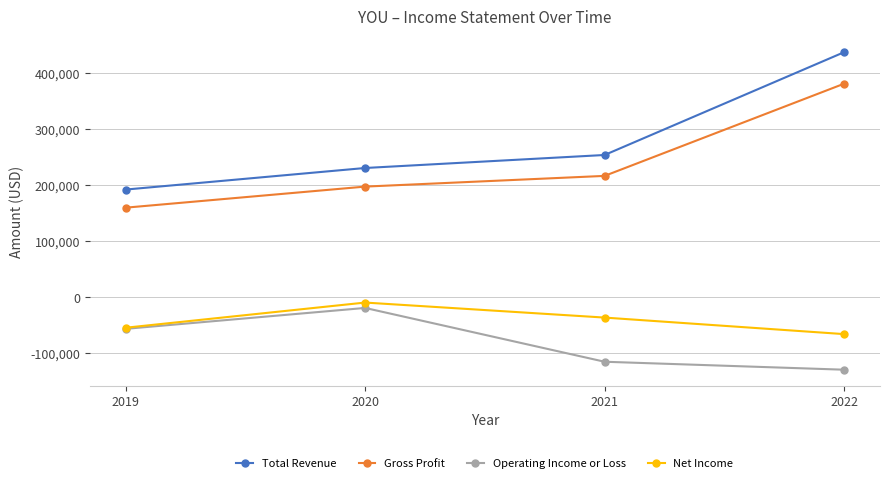

Is the value of Operating Income or Loss at 2022 greater than the value of Total Revenue at 2020?

No